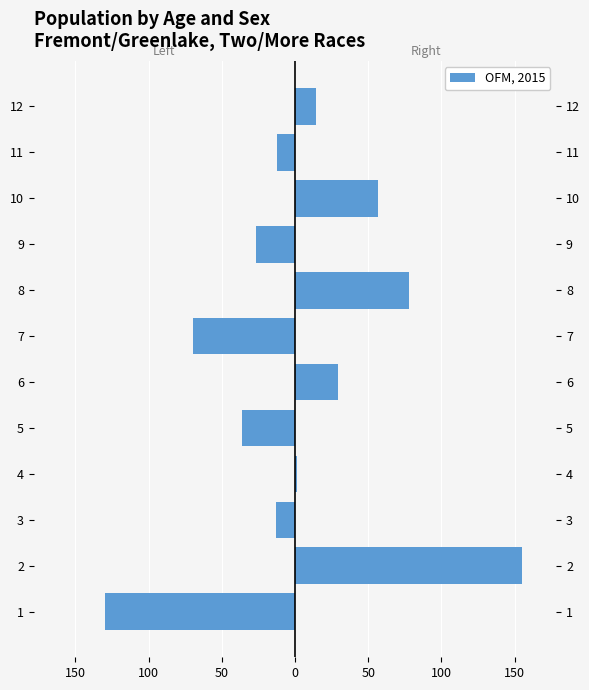

What is the difference between the maximum and minimum values in the col_1 (left) series?

129.9